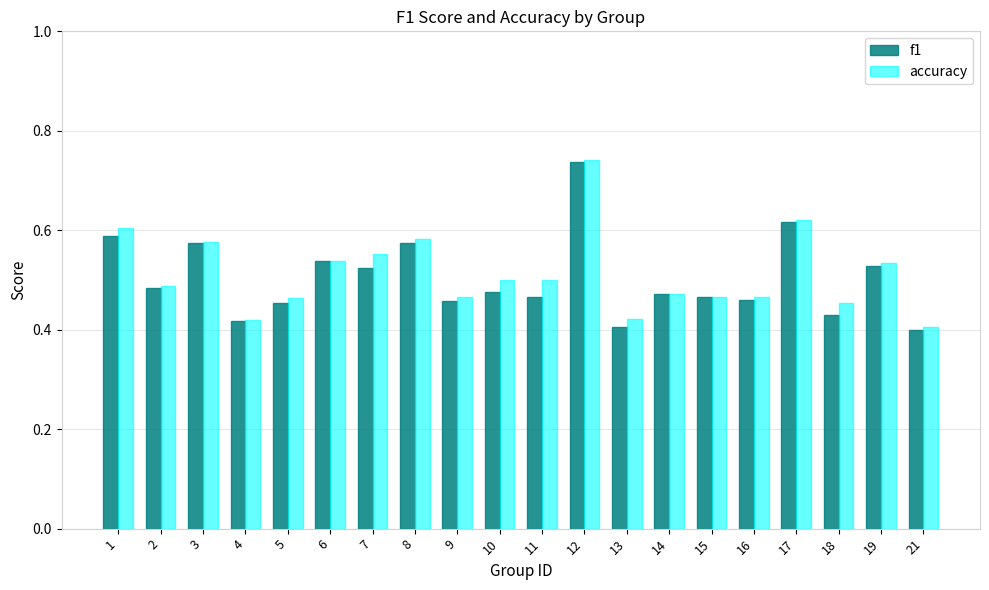

At how many categories does at least one series exceed 0?

20